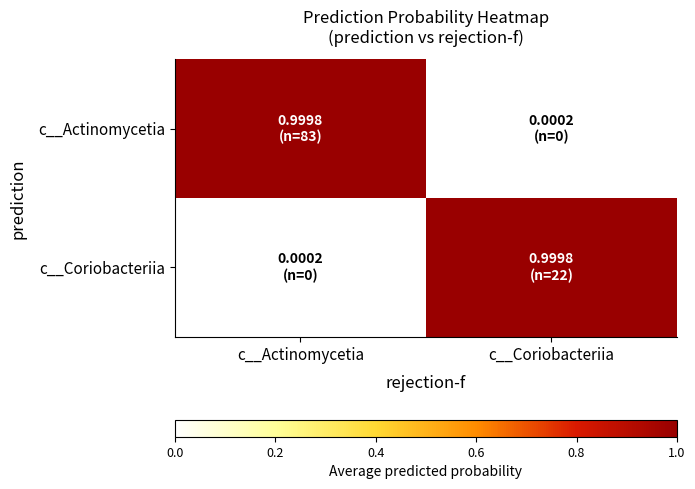

Reading left to right, list all the values displayed in this chart.

c__Actinomycetia: c__Actinomycetia=1.0	c__Coriobacteriia=0.0
c__Coriobacteriia: c__Actinomycetia=0.0	c__Coriobacteriia=1.0